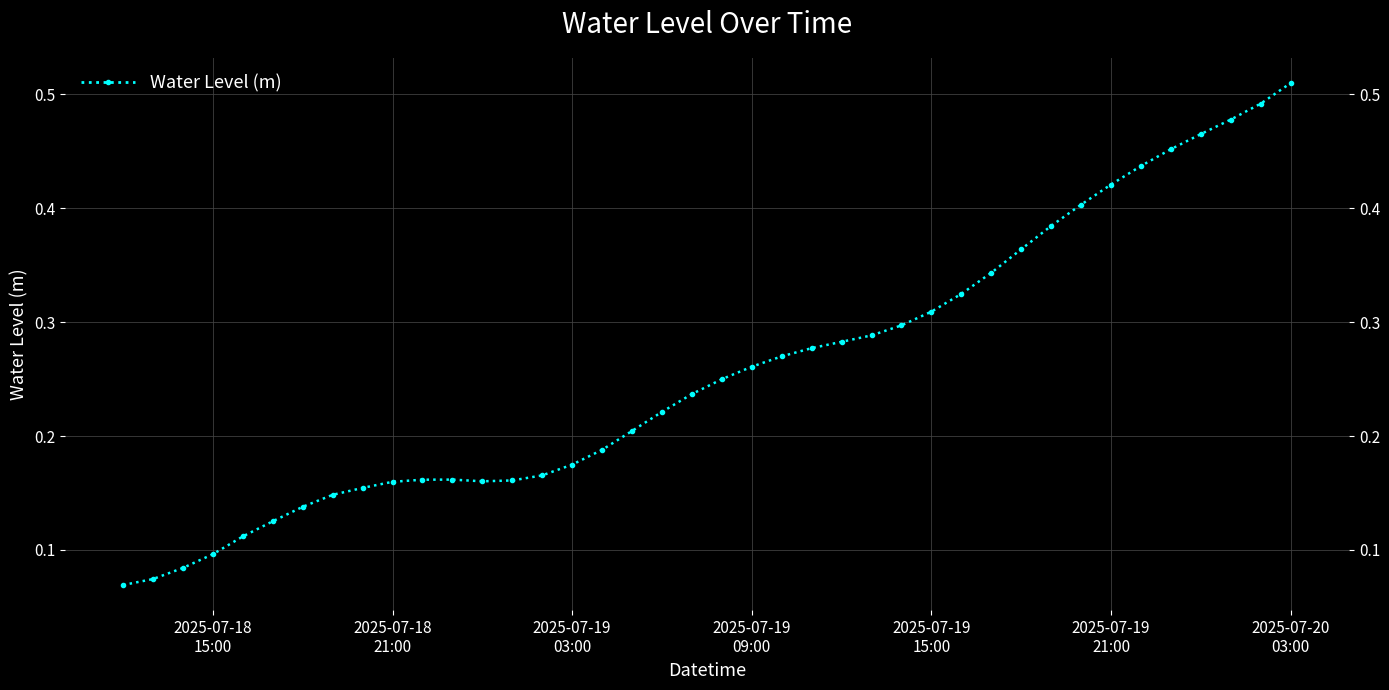

What is the maximum value shown in the chart?

0.5